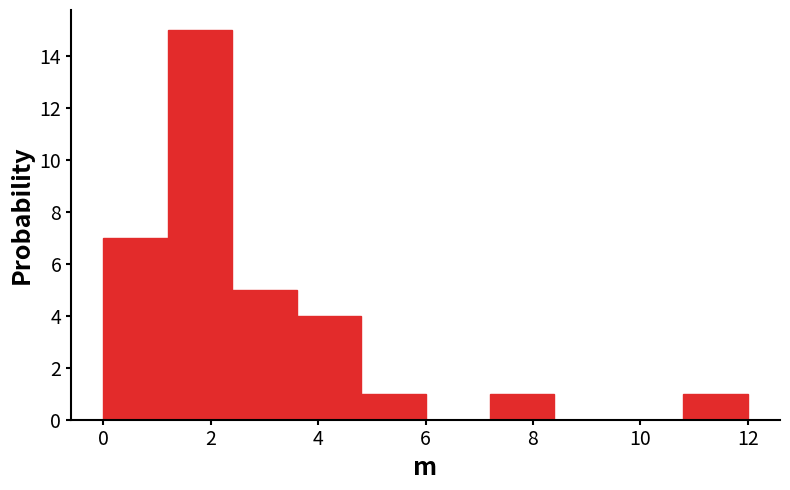

Reading left to right, transcribe this chart: for each bar, give the range it covers on the x-axis and its height. The values are not printed on the chart, so give them approximately, as read against the axis.

0.0 to 1.2: 7
1.2 to 2.4: 15
2.4 to 3.6: 5
3.6 to 4.8: 4
4.8 to 6.0: 1
6.0 to 7.2: 0
7.2 to 8.4: 1
8.4 to 9.6: 0
9.6 to 10.8: 0
10.8 to 12.0: 1